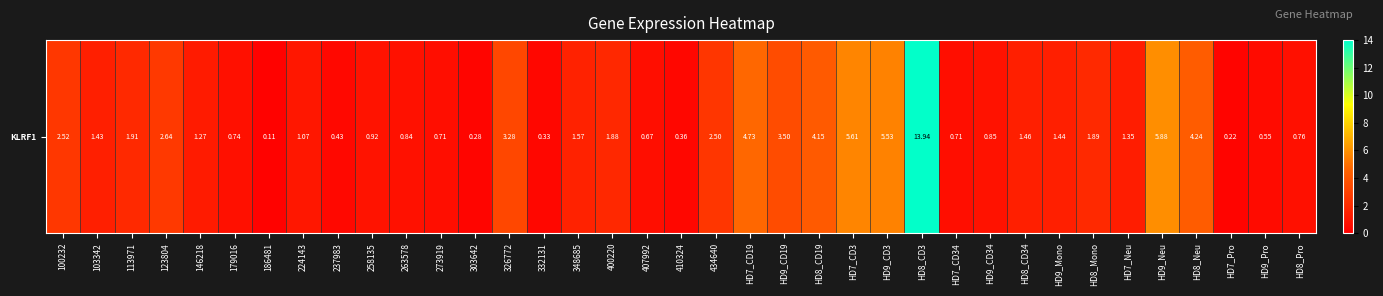

Reading left to right, transcribe all the data shown in this chart.

100232=2.5	103342=1.4	113971=1.9	123804=2.6	146218=1.3	179016=0.7	186481=0.1	224143=1.1	237983=0.4	258135=0.9	263578=0.8	273919=0.7	303642=0.3	326772=3.3	332131=0.3	348685=1.6	400220=1.9	407992=0.7	410324=0.4	434640=2.5	HD7_CD19=4.7	HD9_CD19=3.5	HD8_CD19=4.2	HD7_CD3=5.6	HD9_CD3=5.5	HD8_CD3=13.9	HD7_CD34=0.7	HD9_CD34=0.8	HD8_CD34=1.5	HD9_Mono=1.4	HD8_Mono=1.9	HD7_Neu=1.4	HD9_Neu=5.9	HD8_Neu=4.2	HD7_Pro=0.2	HD9_Pro=0.6	HD8_Pro=0.8